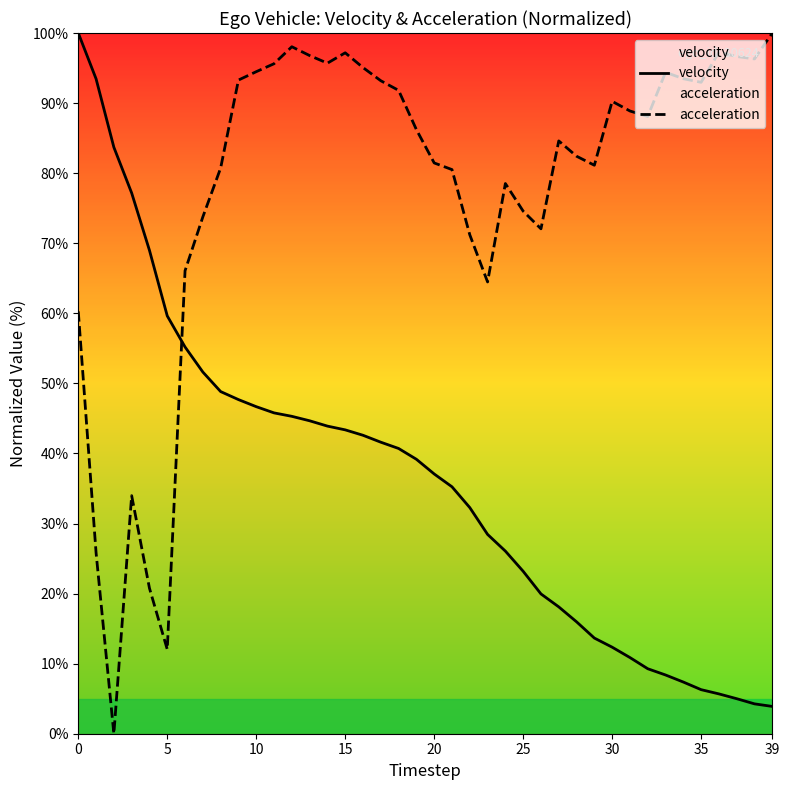

The acceleration series shows 125.7 at 32. True or false?

False